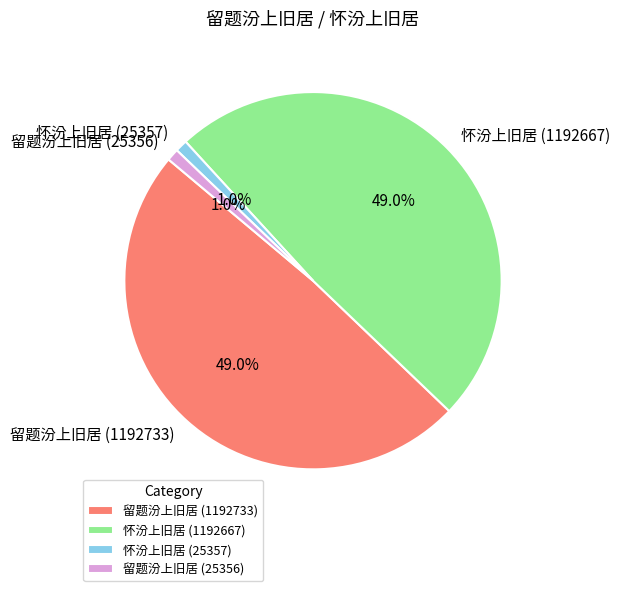

How many segments does this pie chart have?

4